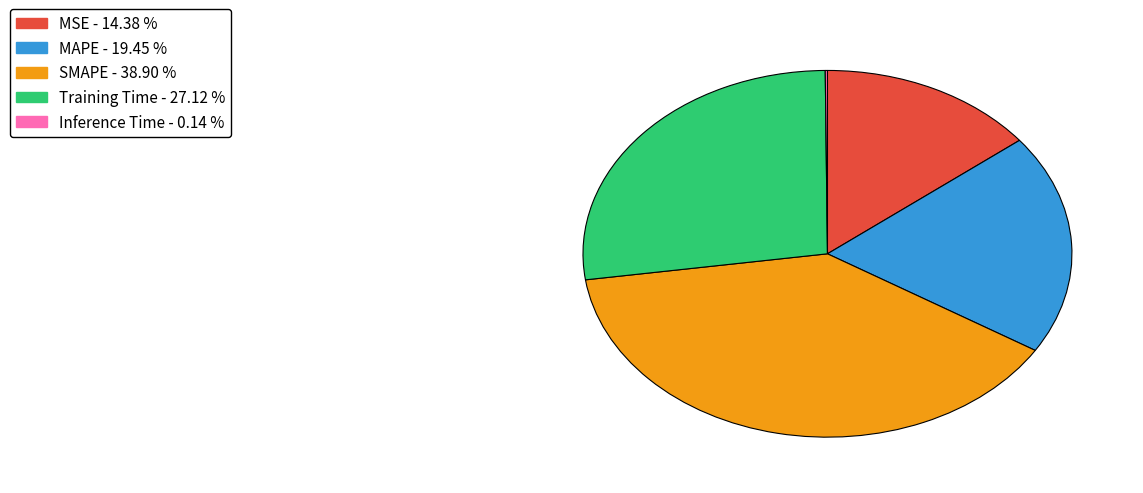

Is the sum of MSE and MAPE greater than half?

No